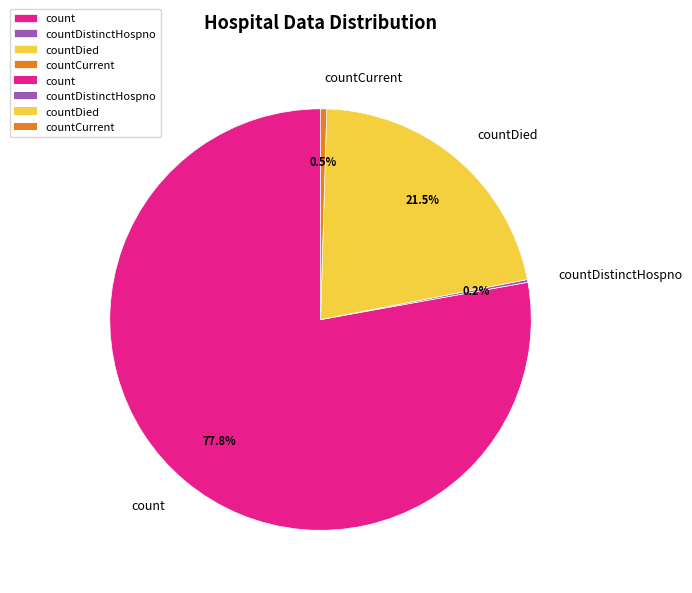

To the nearest percent, what portion does count represent?

78%